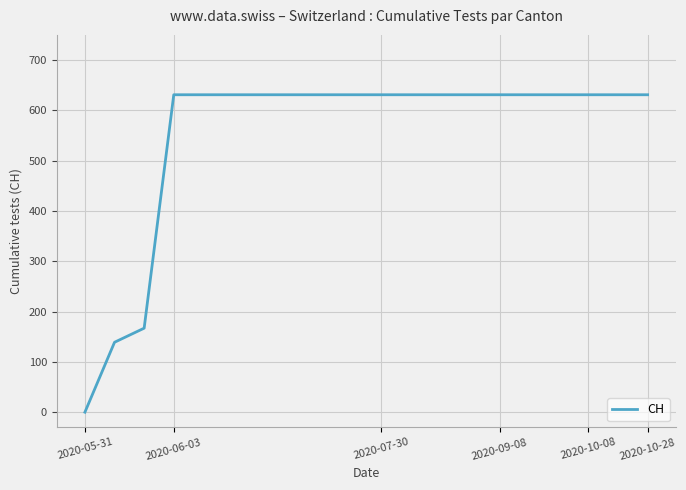

What is the maximum value shown in the chart?

631